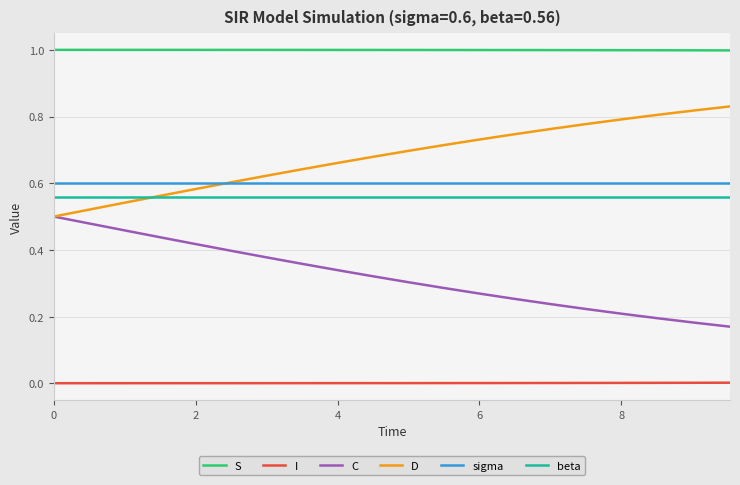

True or false: sigma and I intersect in this chart.

False